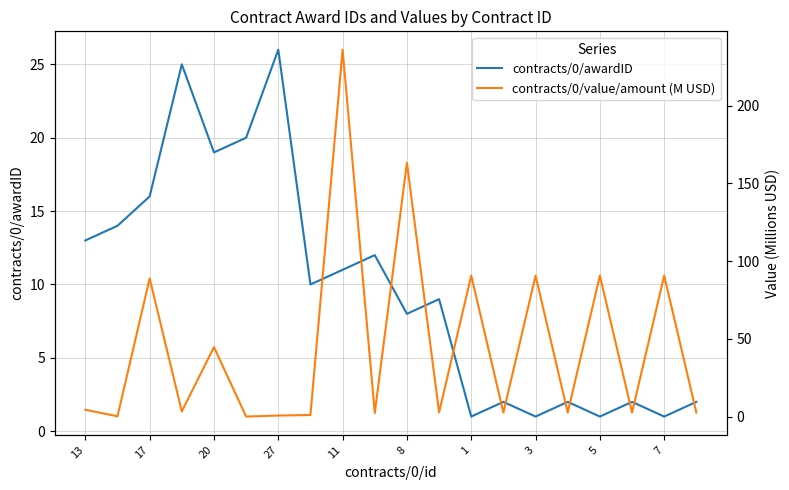

How many interior local valleys does the contracts/0/value/amount (M USD) series have?

8